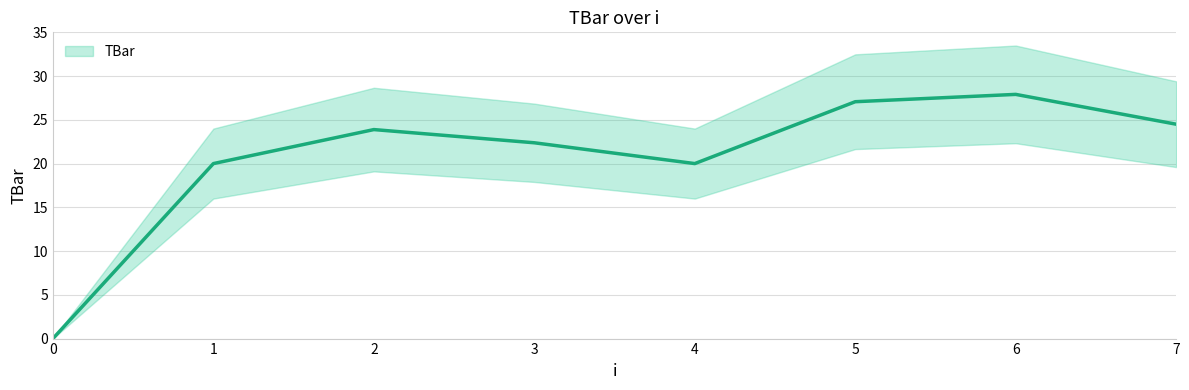

How many interior local peaks (higher than both neighbors) does the data have?

2